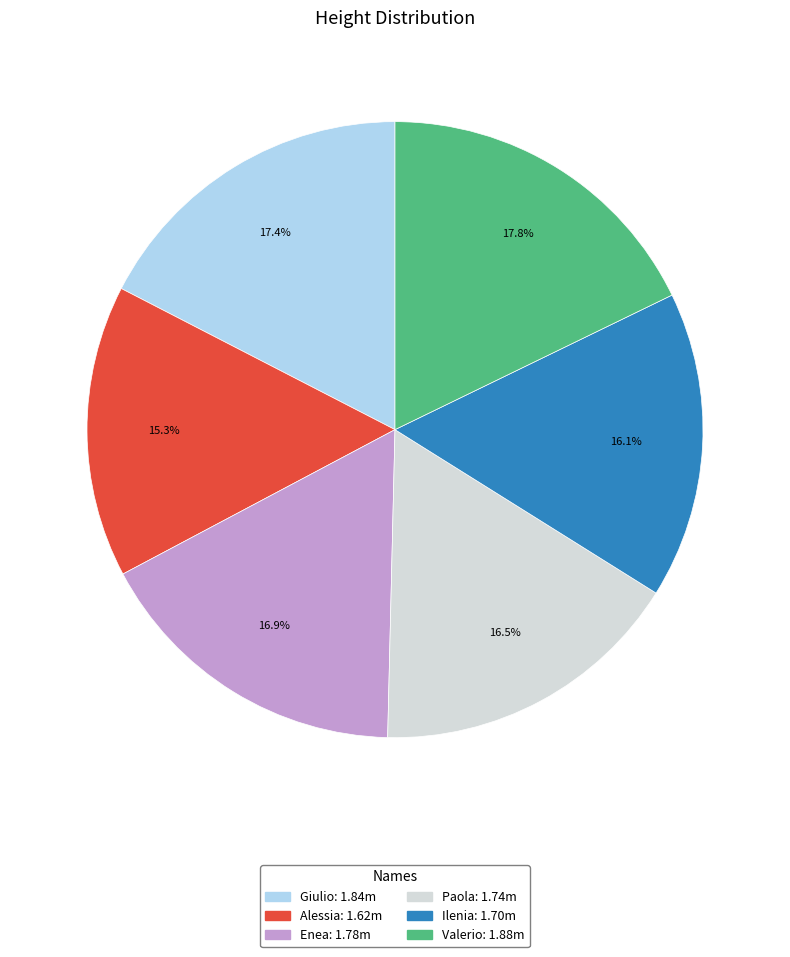

Approximately how many times larger is the value at Valerio compared to Enea?

1.1